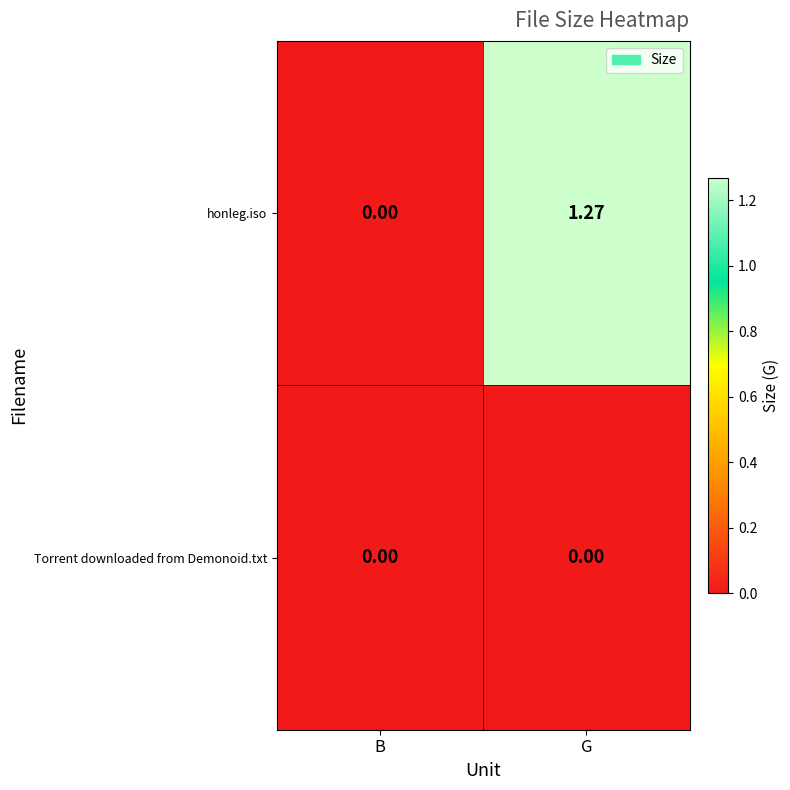

Between B and G, which series saw the biggest shift?

honleg.iso